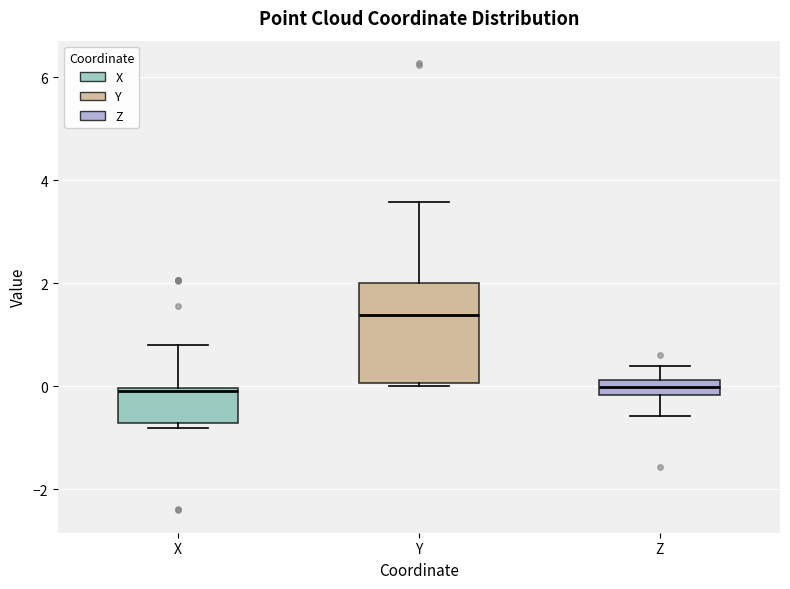

Where is the upper edge of the box for X on the y-axis? The values are not printed on the chart, so give them approximately, as read against the axis.

0.0